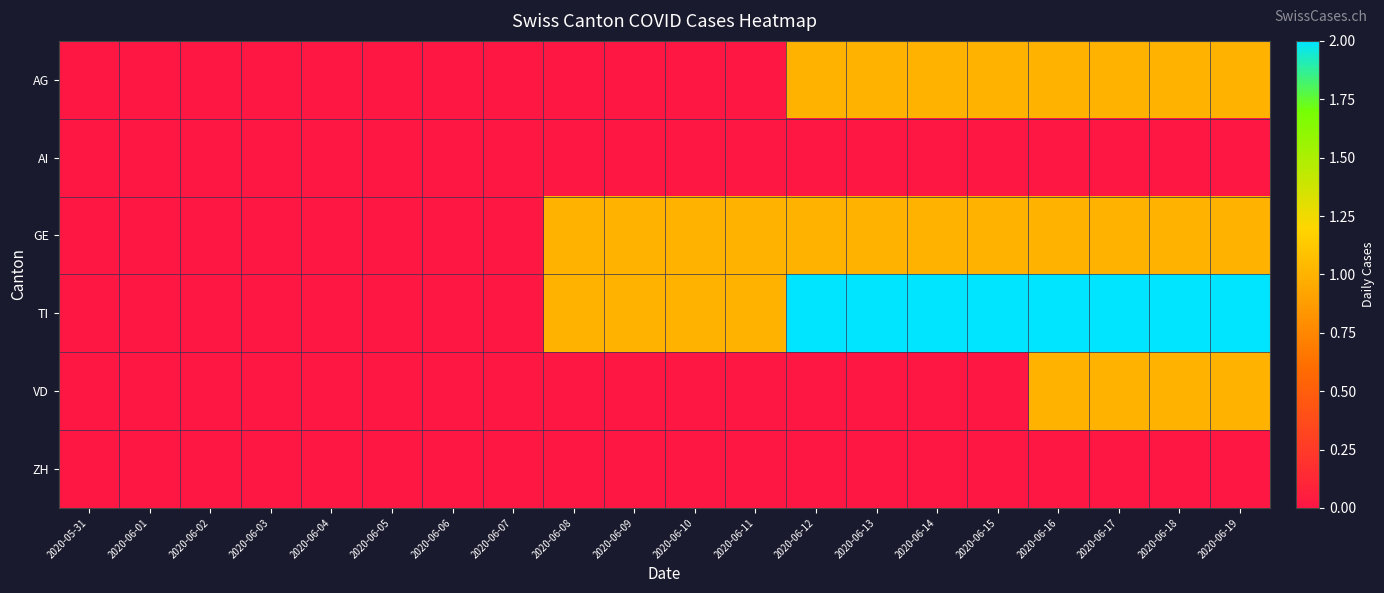

Rank the series at 2020-06-18 from lowest to highest value.

AI, ZH, AG, GE, VD, TI